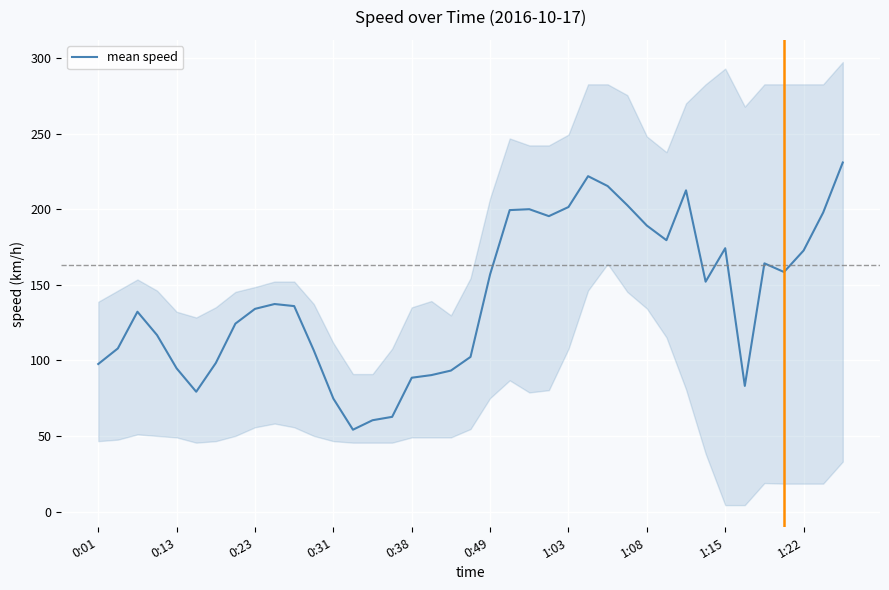

What is the minimum value for mean speed?

54.2